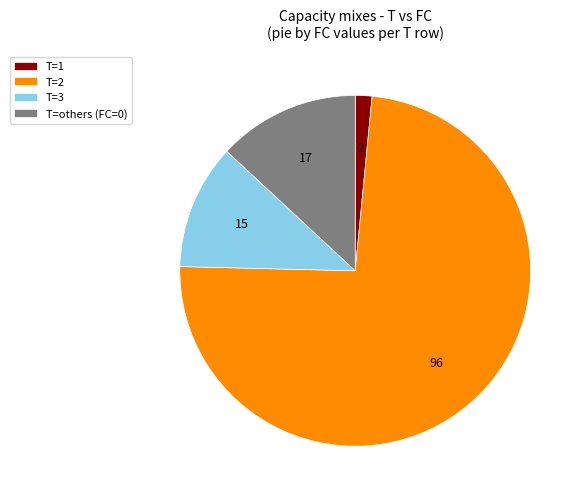

What is the largest slice in the pie chart?

T=2